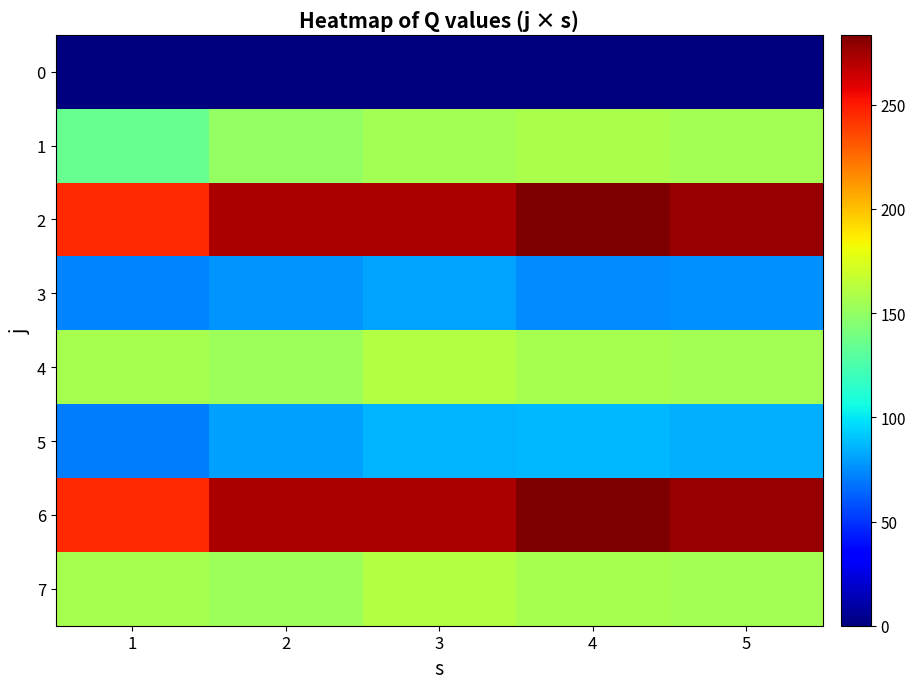

How many series are shown in this chart?

8